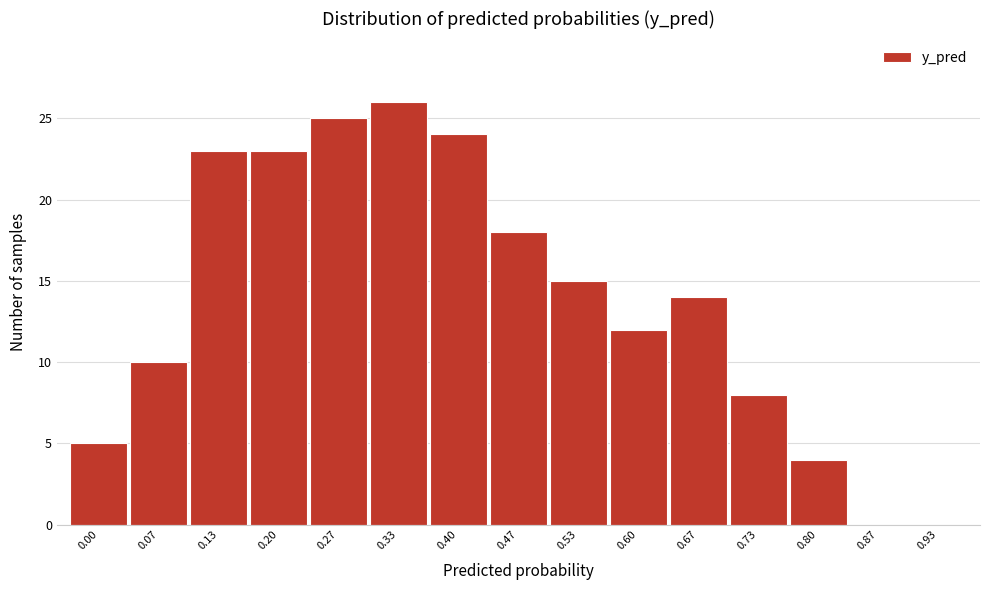

Reading left to right, list all the values displayed in this chart.

0.00=5	0.07=10	0.13=23	0.20=23	0.27=25	0.33=26	0.40=24	0.47=18	0.53=15	0.60=12	0.67=14	0.73=8	0.80=4	0.87=0	0.93=0